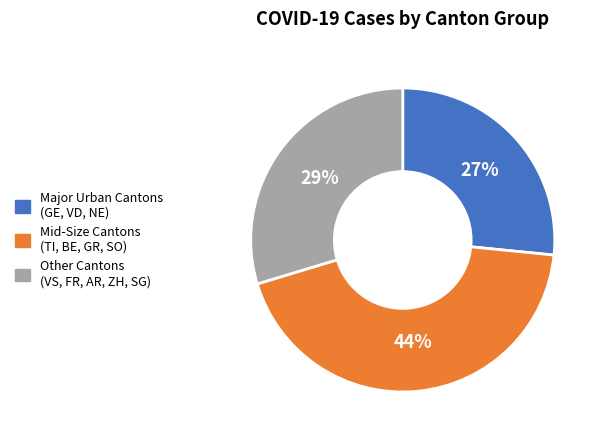

Between TI and GR, which is larger?

GR